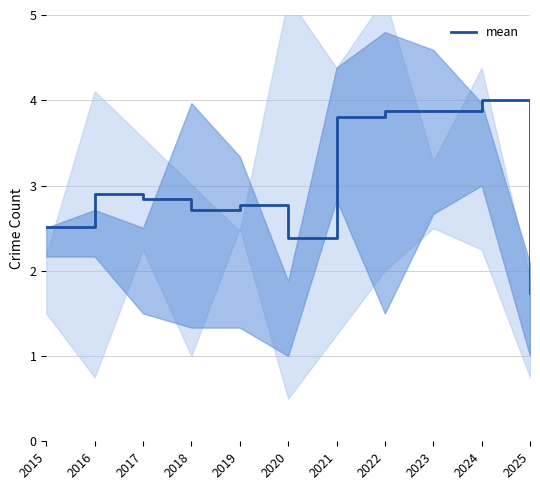

Which label corresponds to the smallest value in the chart?

2025